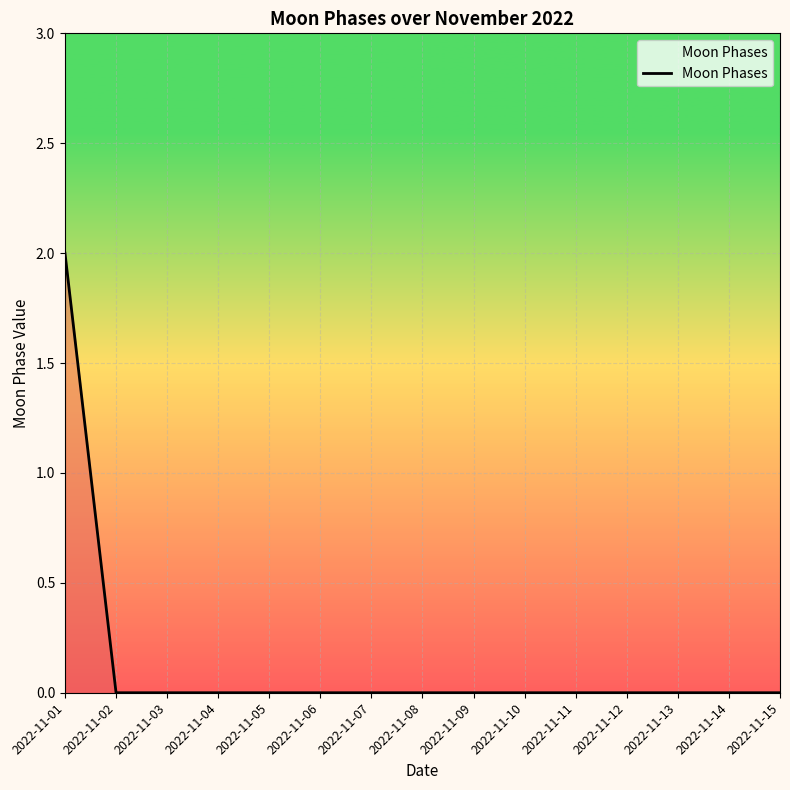

Which category has the highest value across all series?

2022-11-01